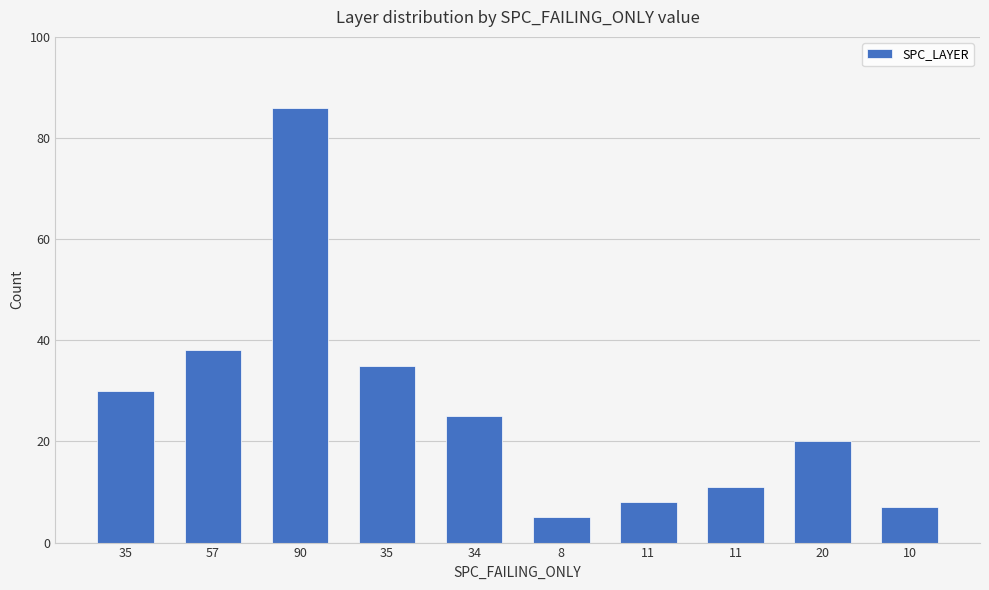

Where does the data first go above 25?

35